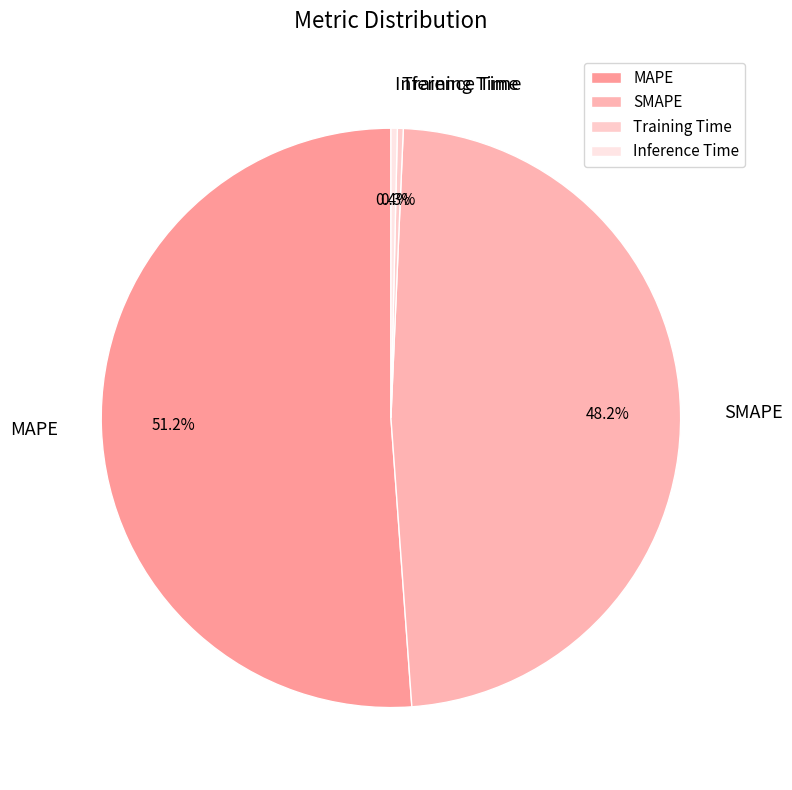

Approximately how many times larger is the value at MAPE compared to SMAPE?

1.1